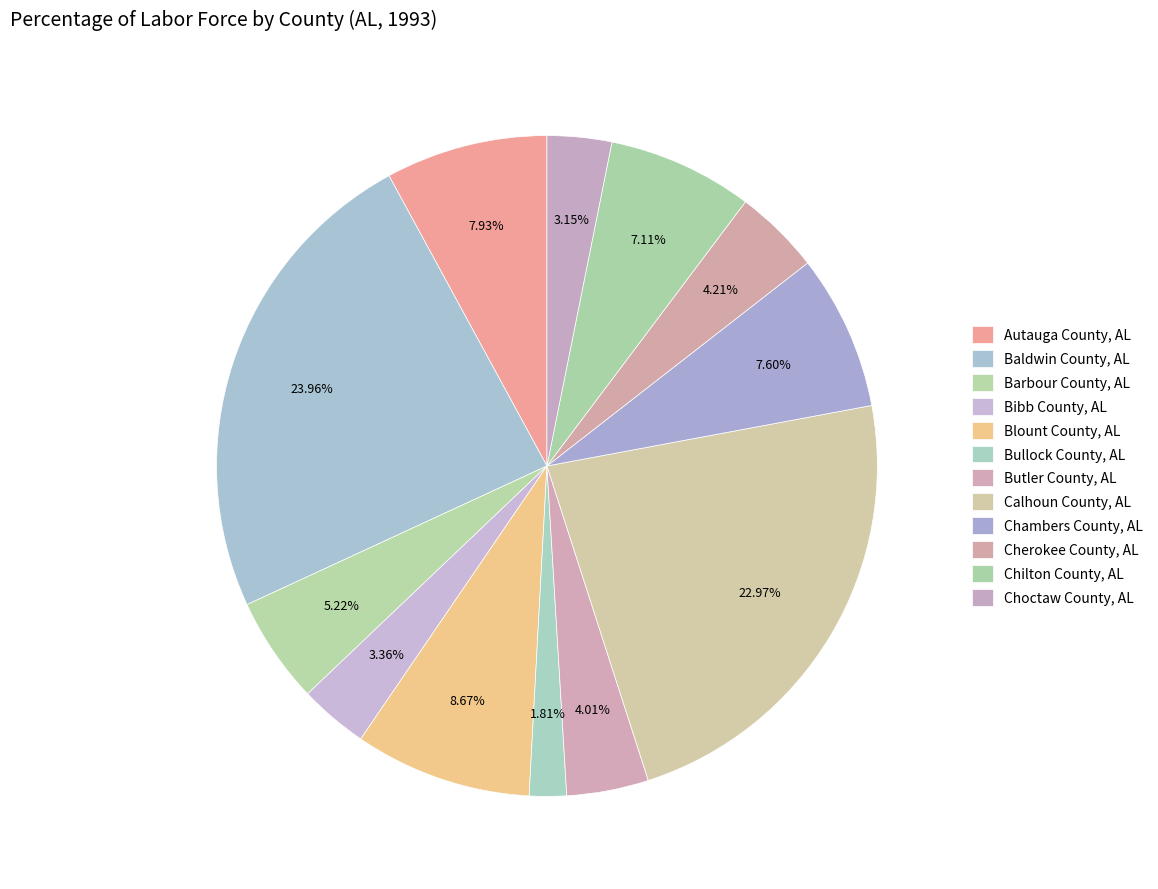

Is it true that Butler County, AL is 1% of the pie?

False